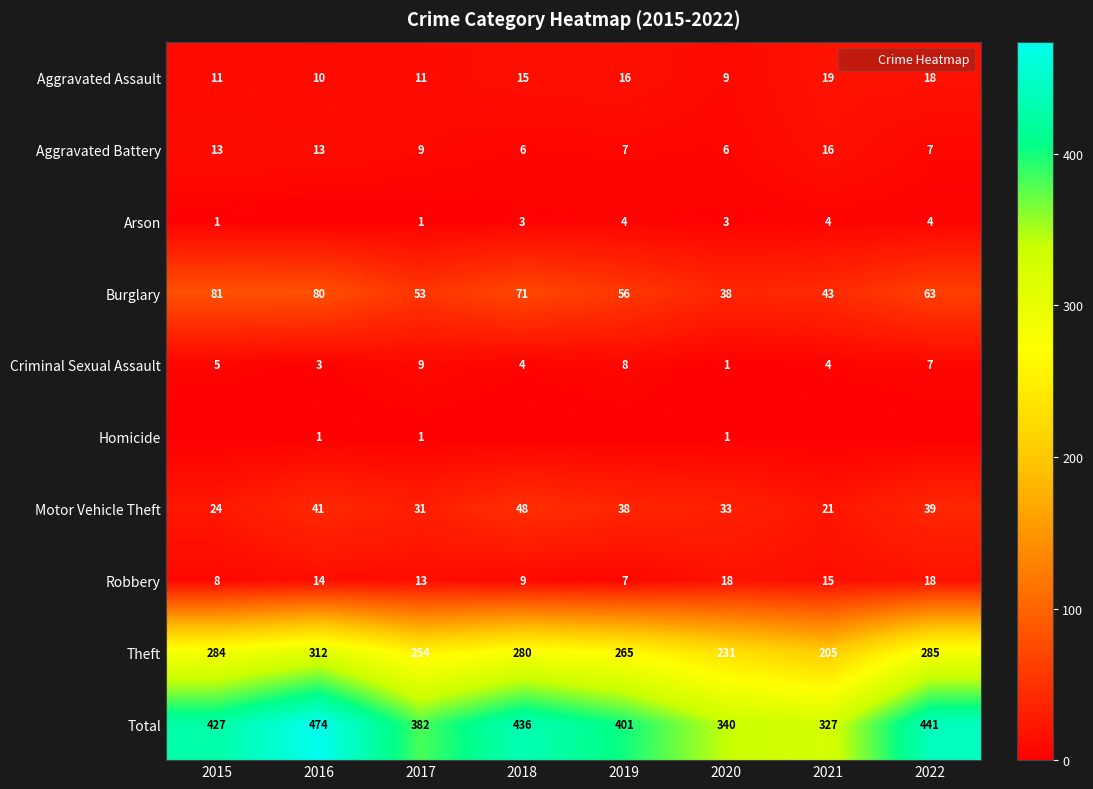

How many Aggravated Battery values are between 7 and 13?

5